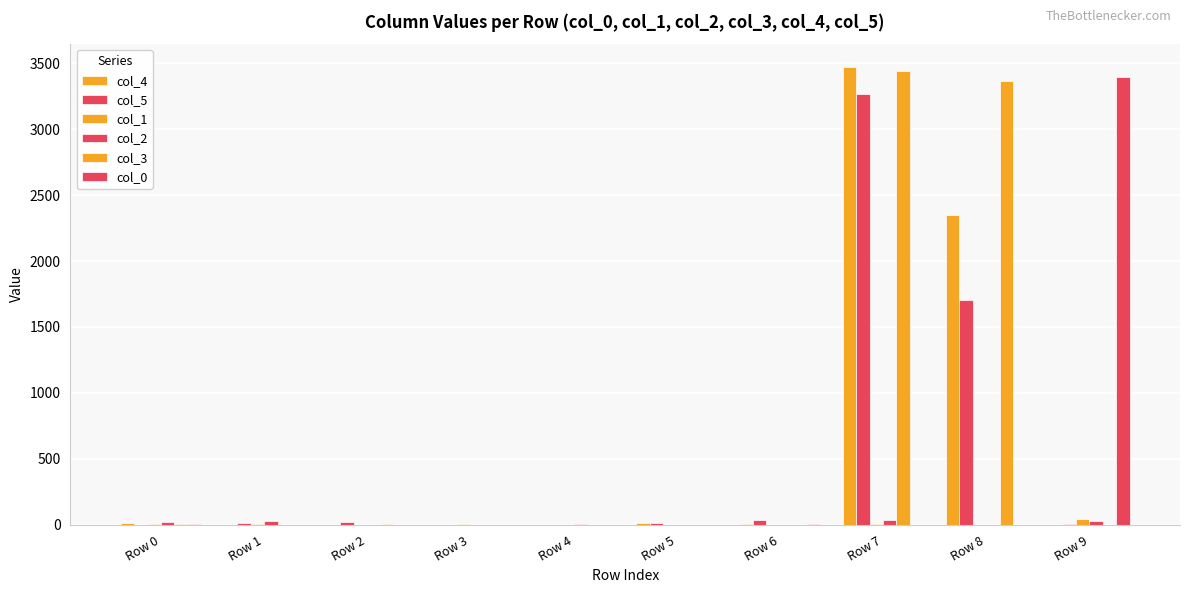

List the series in order of their peak value, highest first.

col_4, col_3, col_0, col_5, col_1, col_2